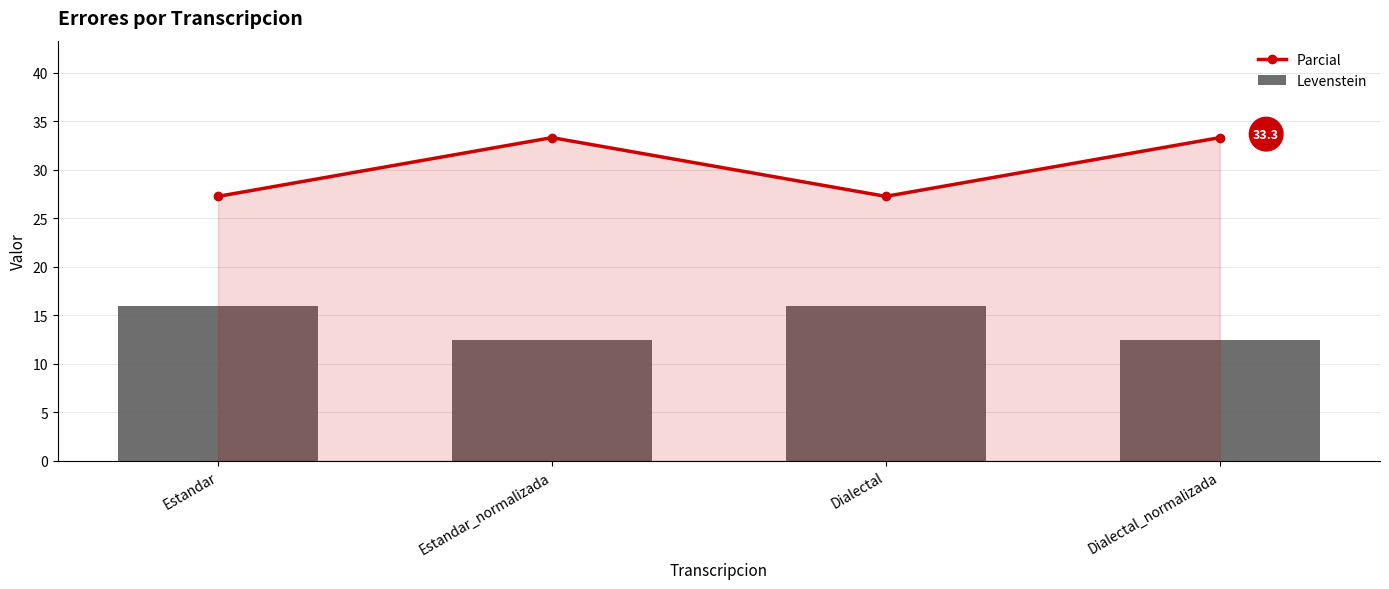

List the labels in order of Levenstein value, largest first.

Estandar, Dialectal, Estandar_normalizada, Dialectal_normalizada